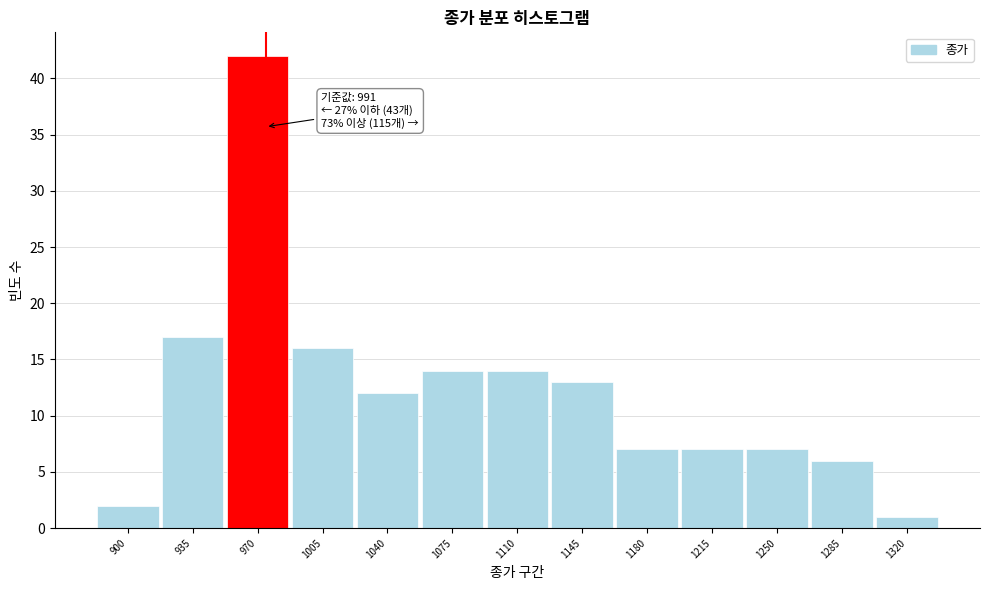

Reading left to right, transcribe all the data shown in this chart.

2	17	42	16	12	14	14	13	7	7	7	6	1